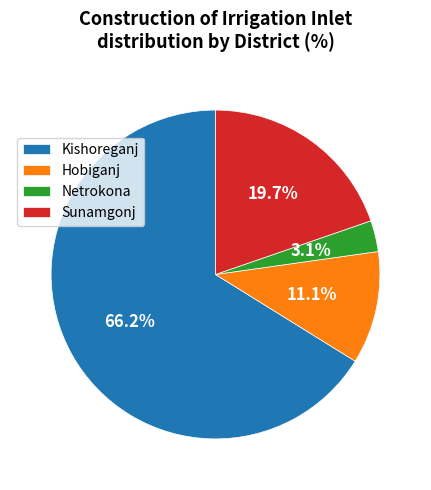

What is the total percentage of Hobiganj and Sunamgonj?

30.8%